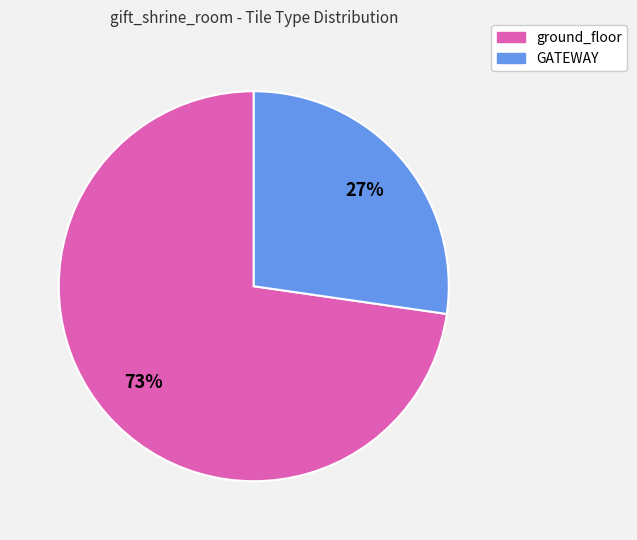

Does ground_floor represent more than half of the total?

Yes